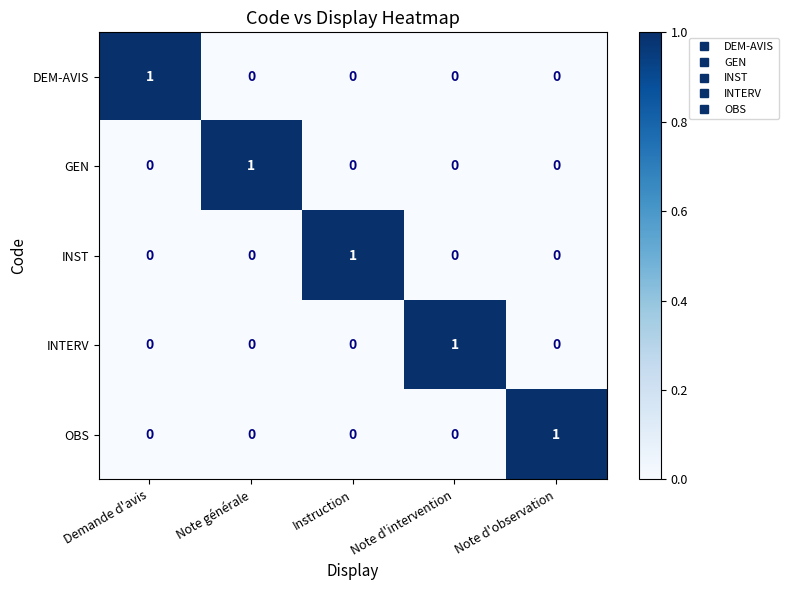

At how many categories does at least one series exceed 0?

5